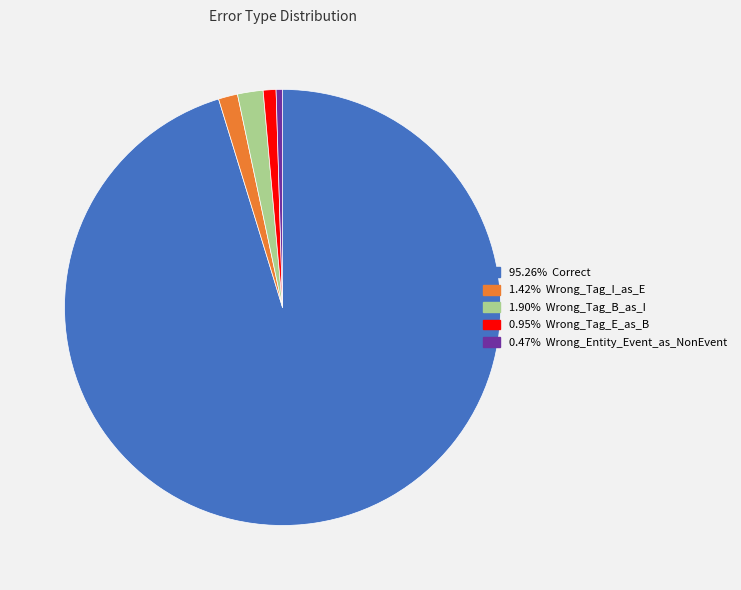

Does any single category account for the majority?

Yes